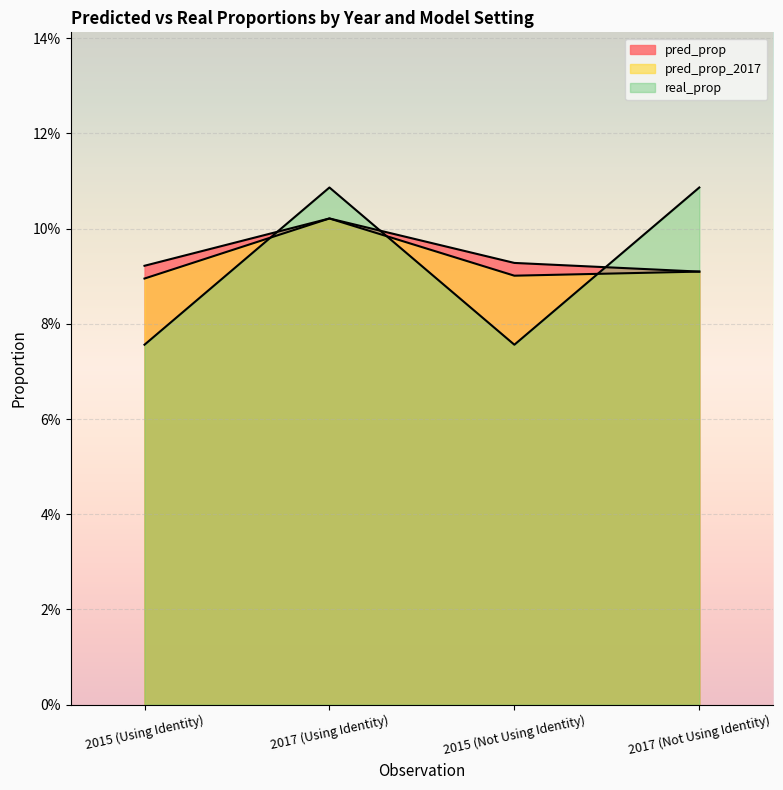

At which category does the chart reach its minimum across all series?

2015 (Using Identity)